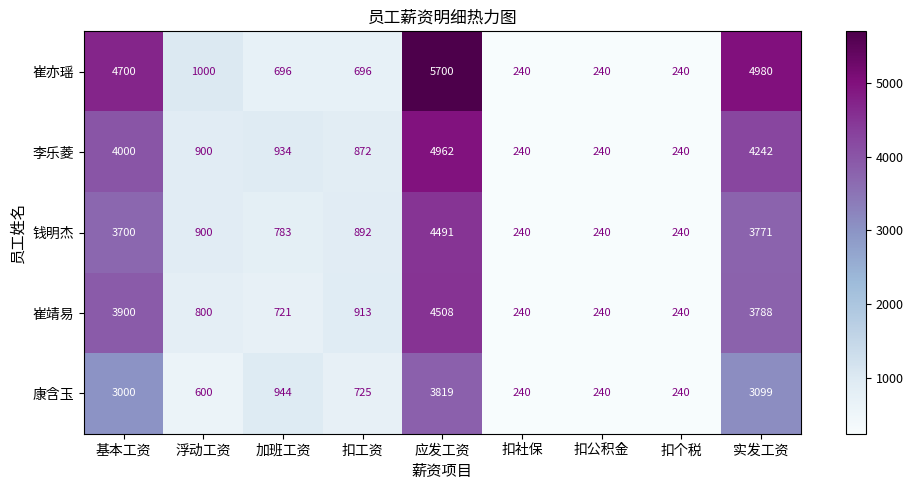

Count the number of data series in this chart.

5